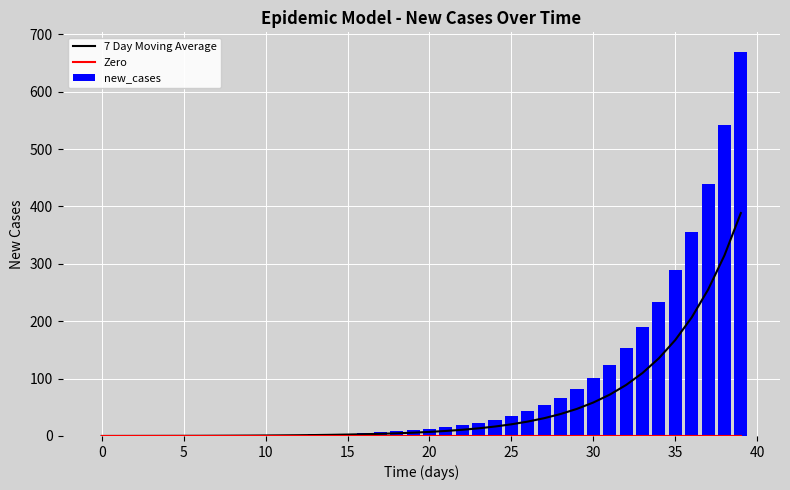

How many data points in 7 Day Moving Average are above 7?

20